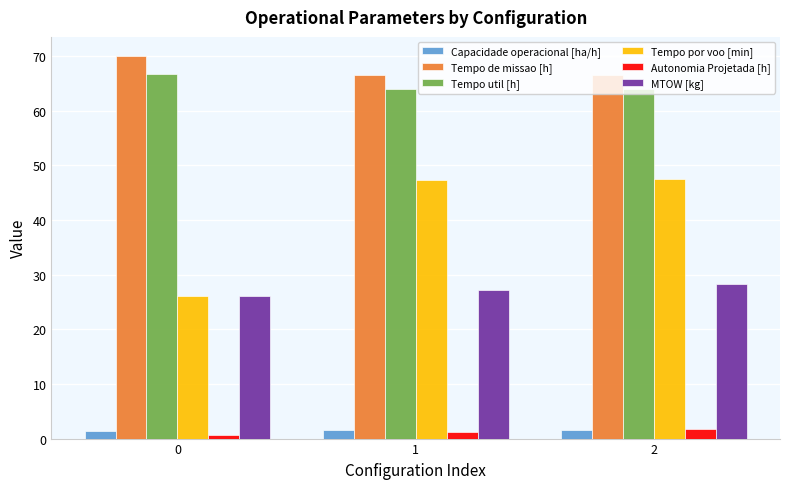

The Tempo util [h] series shows 119.2 at 0. True or false?

False